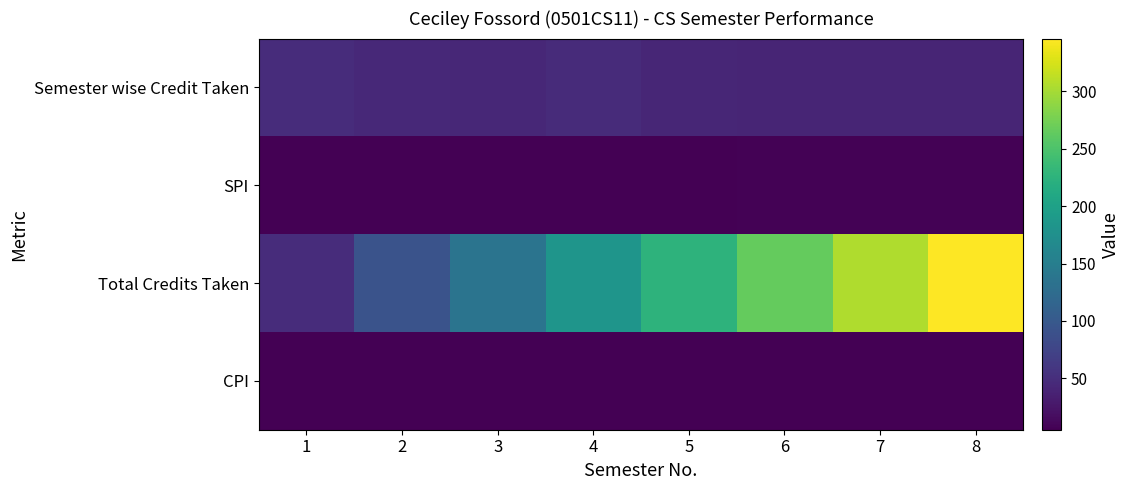

Reading right to left, list all the values displayed in this chart.

Semester wise Credit Taken: 8=40.0	7=41.0	6=40.0	5=42.0	4=47.0	3=43.0	2=44.0	1=49.0
SPI: 8=6.8	7=6.9	6=6.7	5=6.3	4=5.9	3=5.7	2=5.3	1=5.8
Total Credits Taken: 8=346.0	7=306.0	6=265.0	5=225.0	4=183.0	3=136.0	2=93.0	1=49.0
CPI: 8=6.1	7=6.0	6=5.9	5=5.8	4=5.7	3=5.6	2=5.5	1=5.8